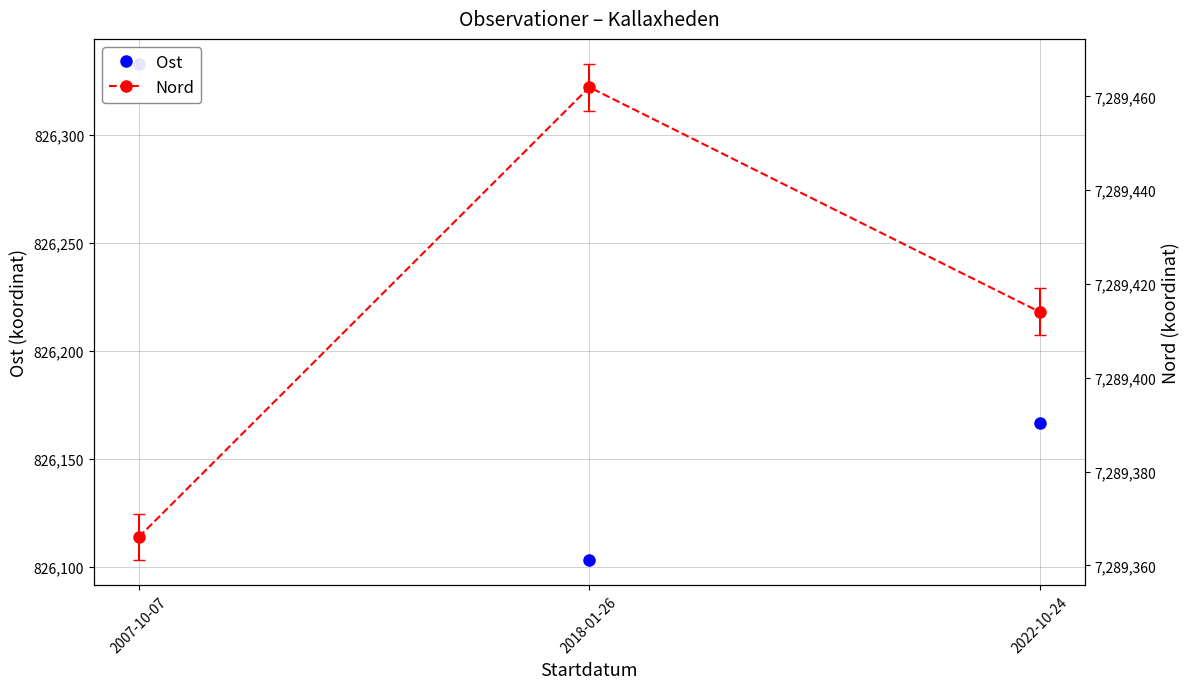

Reading left to right, extract all data points from this chart.

Ost: 2007-10-07=826332.9	2018-01-26=826103.0	2022-10-24=826166.5
Nord: 2007-10-07=7289366.1	2018-01-26=7289462.0	2022-10-24=7289414.1